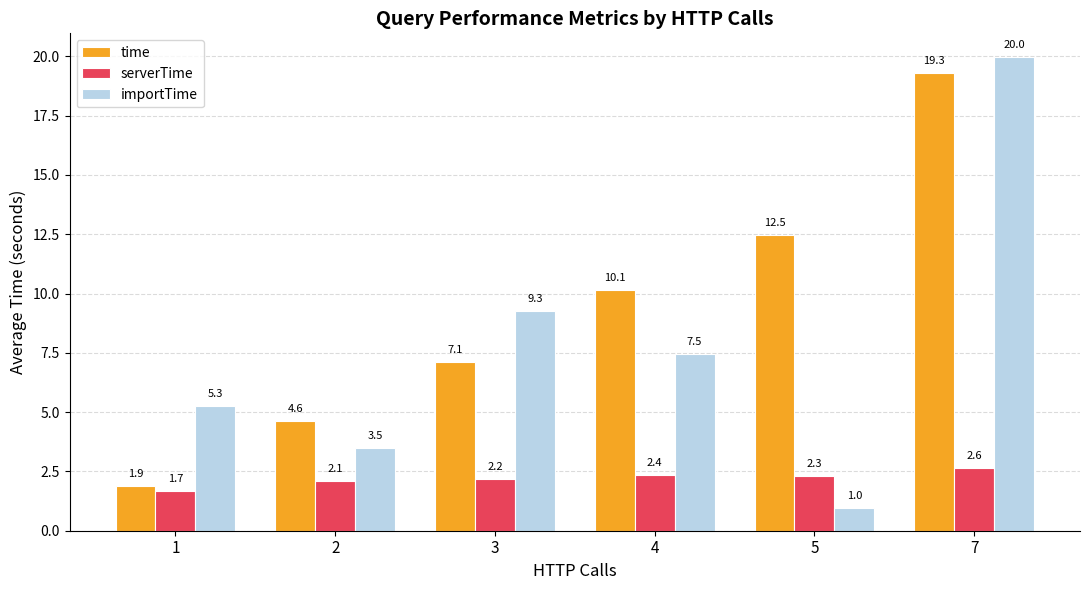

Which series has the largest total across all categories?

time